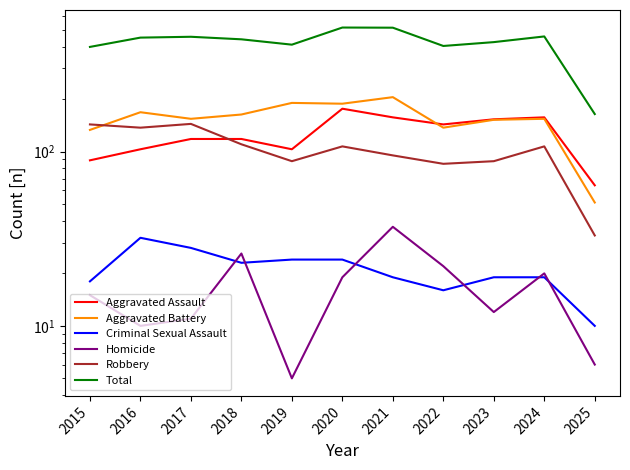

What are all the series names shown in the legend?

Aggravated Assault, Aggravated Battery, Criminal Sexual Assault, Homicide, Robbery, Total